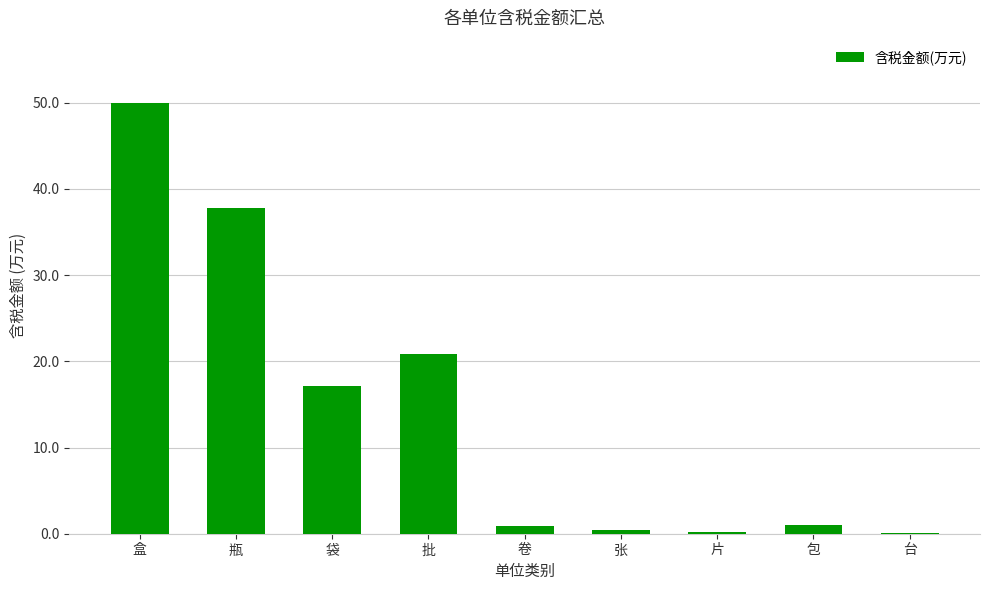

The chart shows a value of 1.0 at 包. True or false?

True